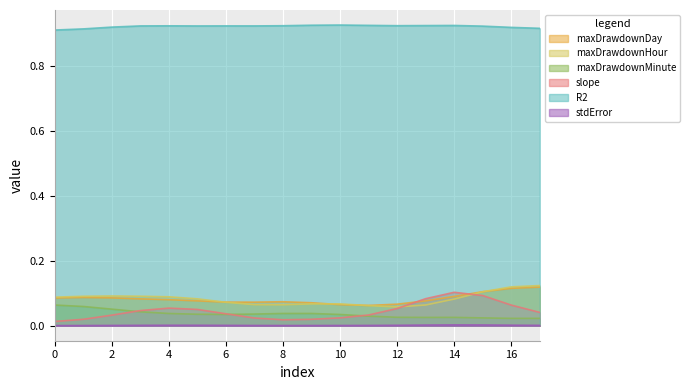

Which series has the largest total across all categories?

R2